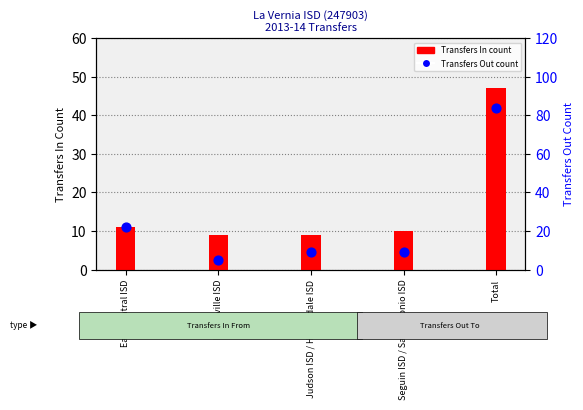

Which series has the largest Y range (max minus min)?

Transfers Out